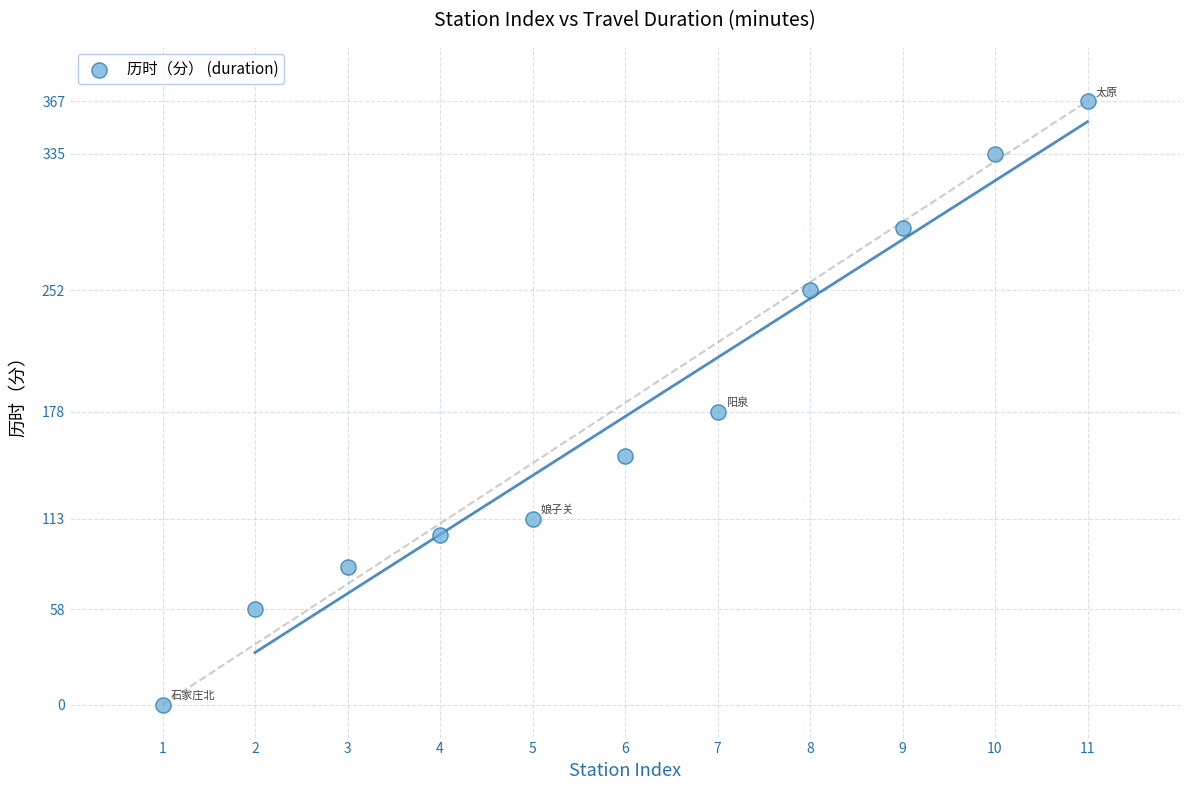

What is the range of Y values (max minus min)?

367